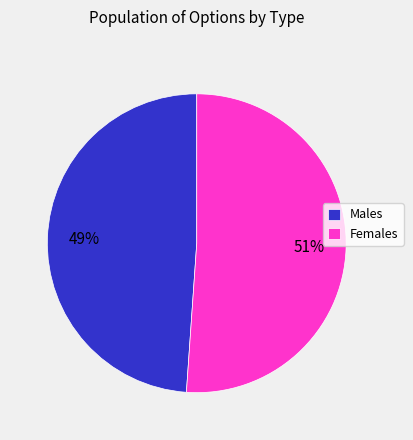

Between Males and Females, which is larger?

Females